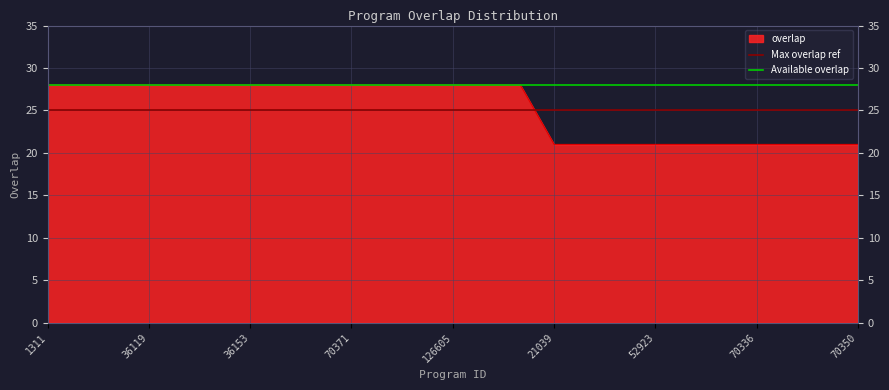

The value of overlap at 70336 is 31. True or false?

False